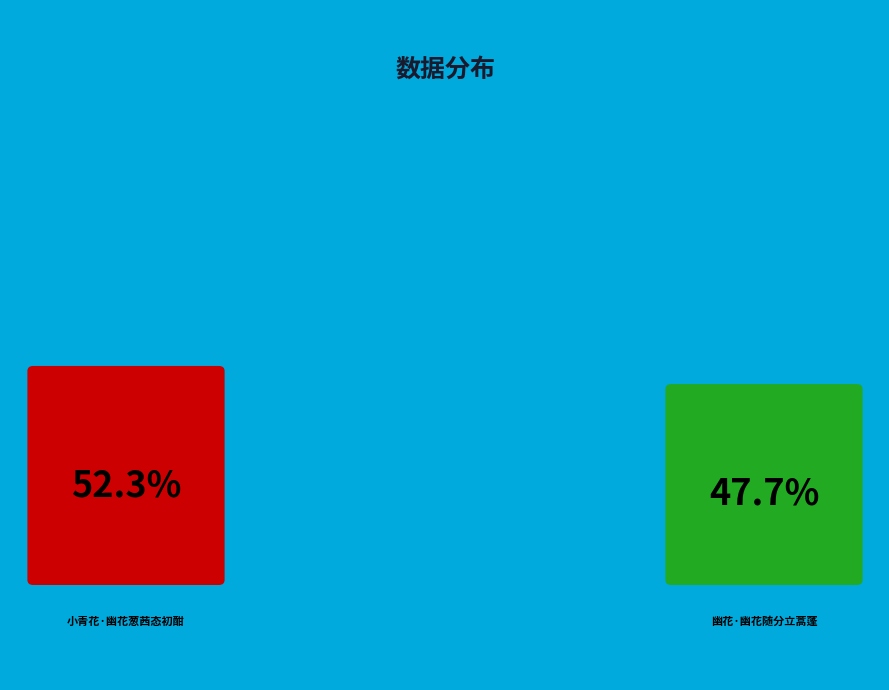

Which category has the biggest portion of the pie?

小青花·幽花葱茜态初酣